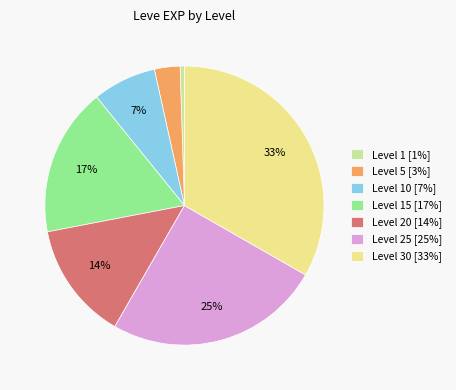

To the nearest percent, what is the combined percentage of Level 5 [3%] and Level 20 [14%]?

17%